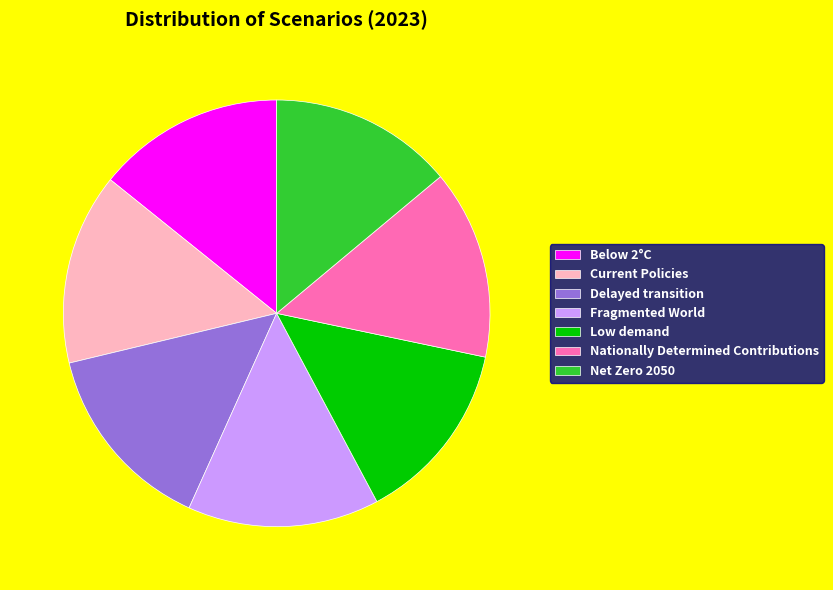

Is the sum of Delayed transition and Below 2°C greater than half?

No